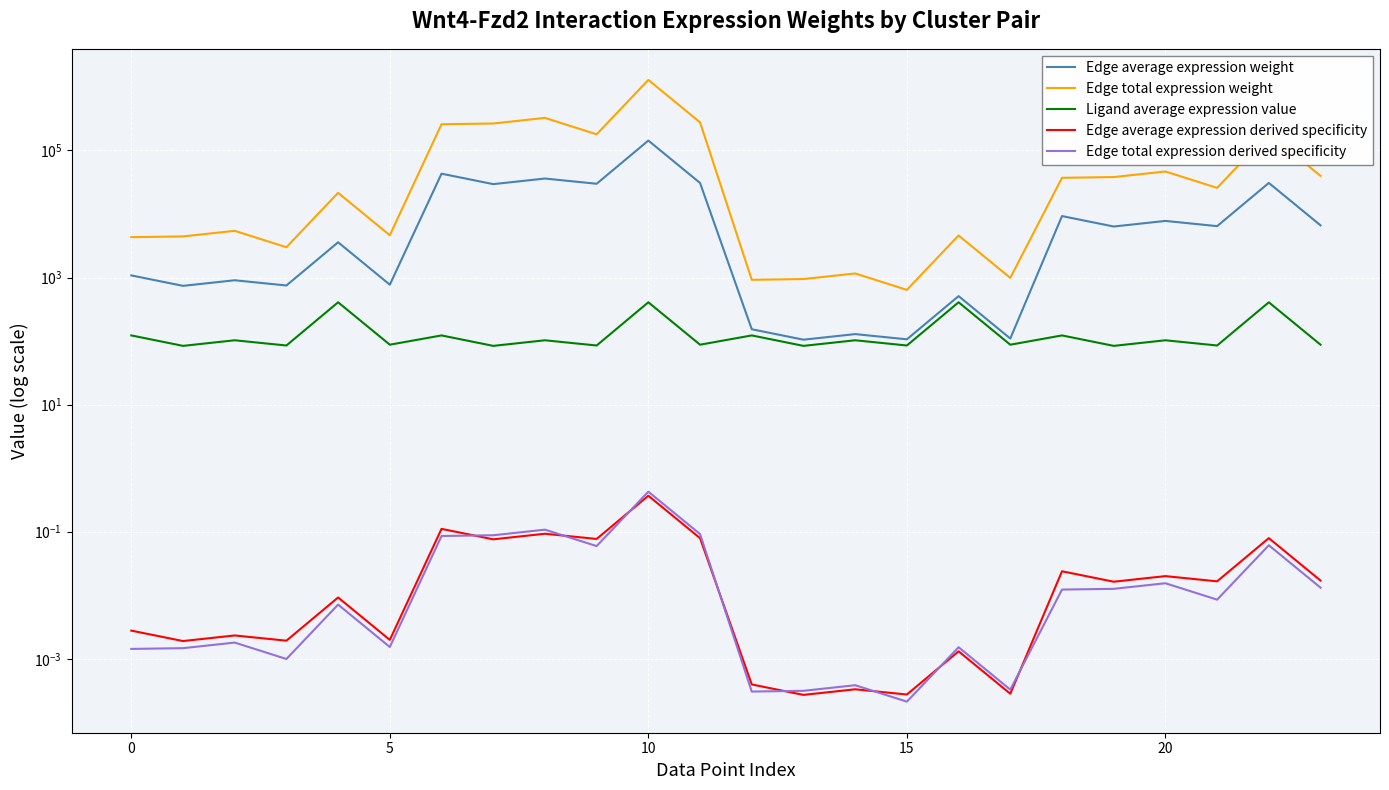

True or false: Ligand average expression value has more than 0 interior local peaks.

True